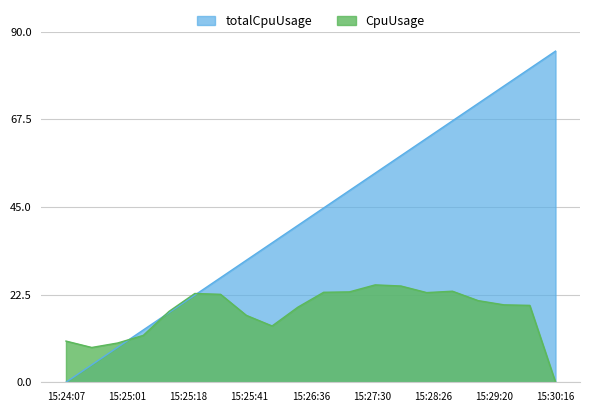

Which series has the widest spread of values?

totalCpuUsage